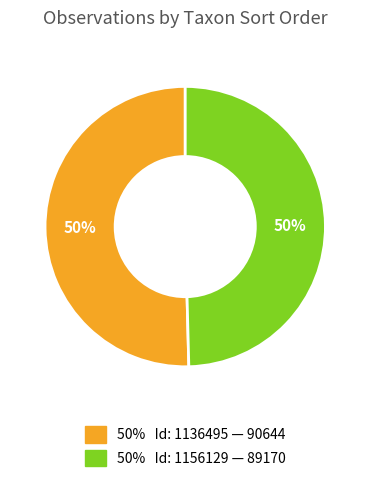

To the nearest percent, what is the average slice percentage?

50%